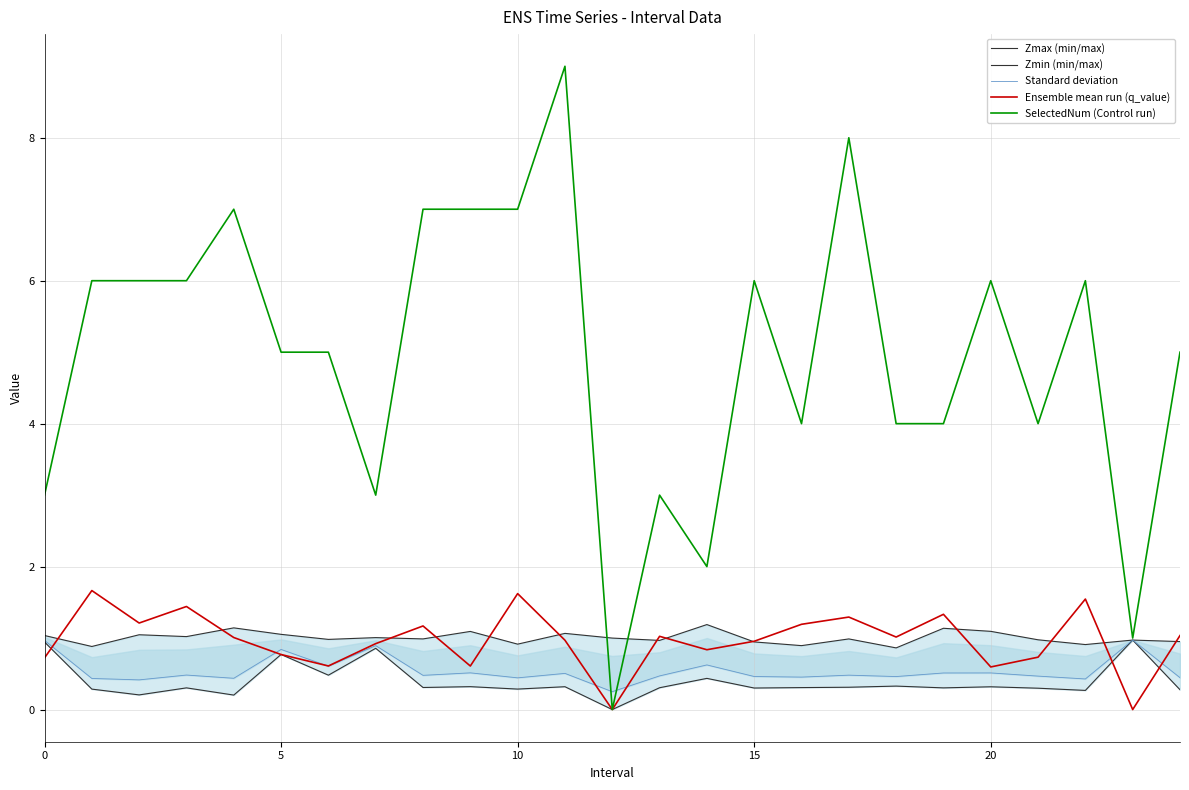

What value does the Zmax (min/max) series have at 18?

0.9